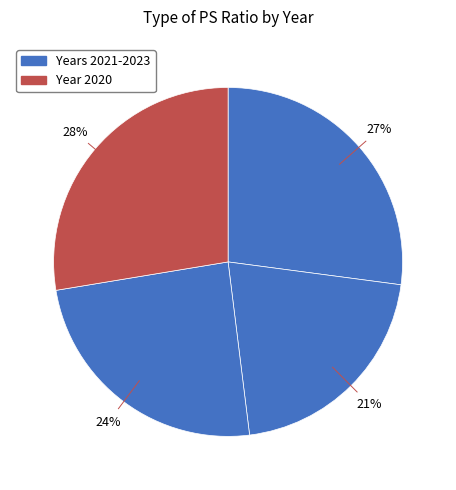

How many slices are in this pie chart?

4